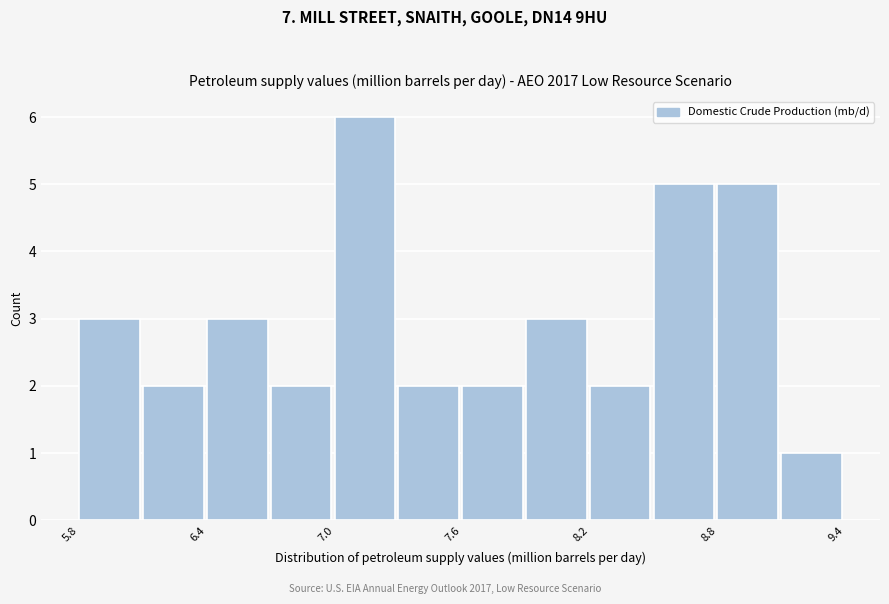

Around what value on the x-axis is the tallest bar? Give the approximate position of its centre, as read against the axis.

7.1